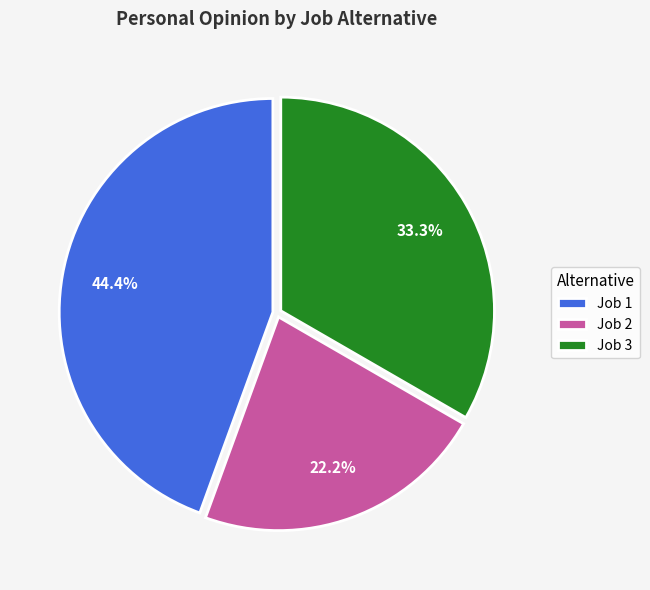

Which has a higher value, Job 3 or Job 1?

Job 1